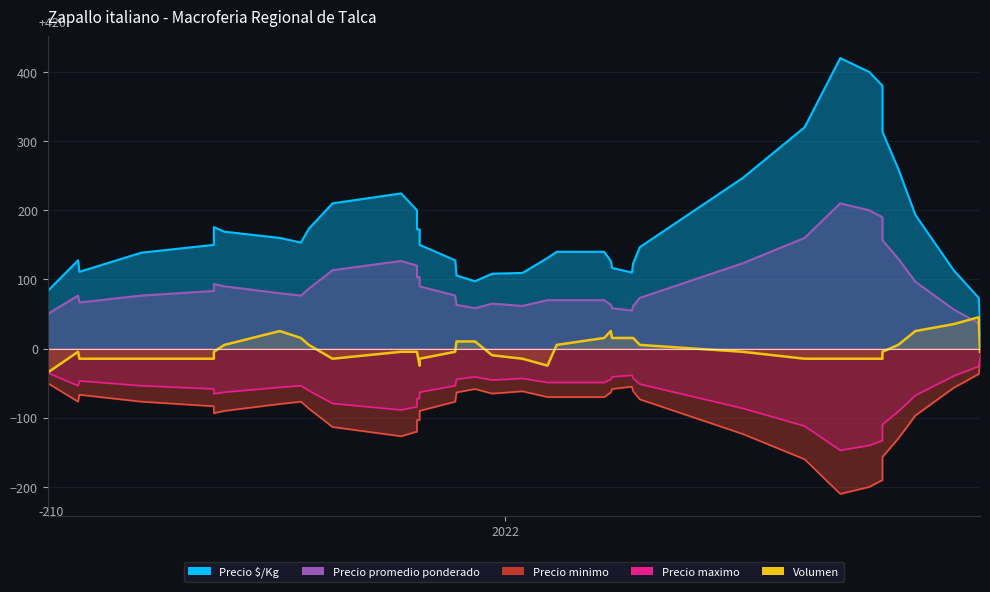

How many data points are above -4?

17